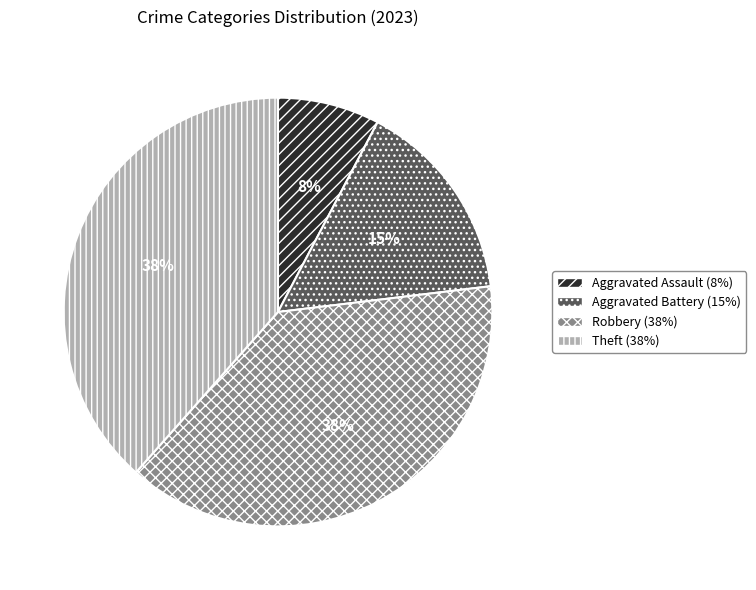

To the nearest percent, what percentage of the pie is Theft?

38%